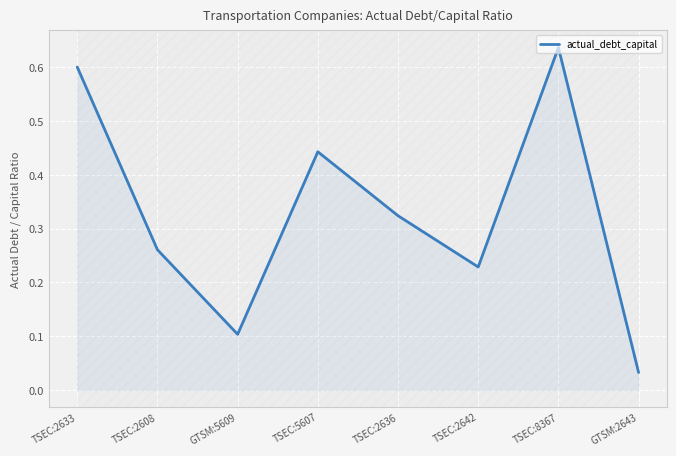

The chart shows a value of 0.0 at GTSM:5609. True or false?

False